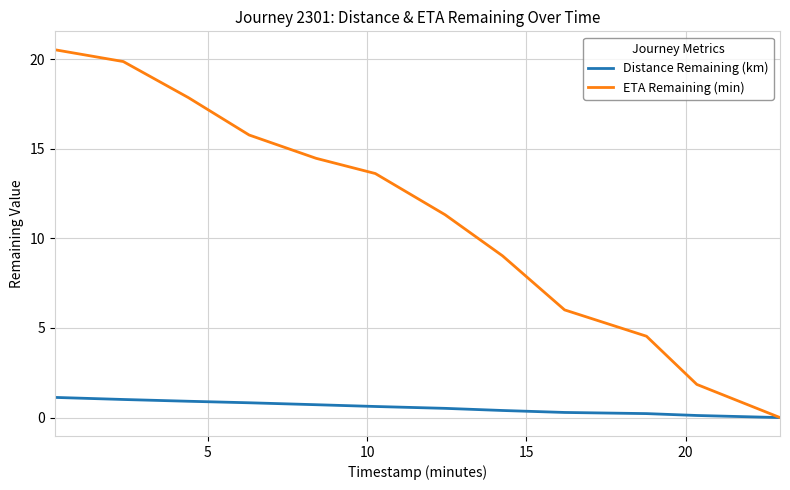

True or false: ETA Remaining (min) has more than 1 interior local peaks.

False